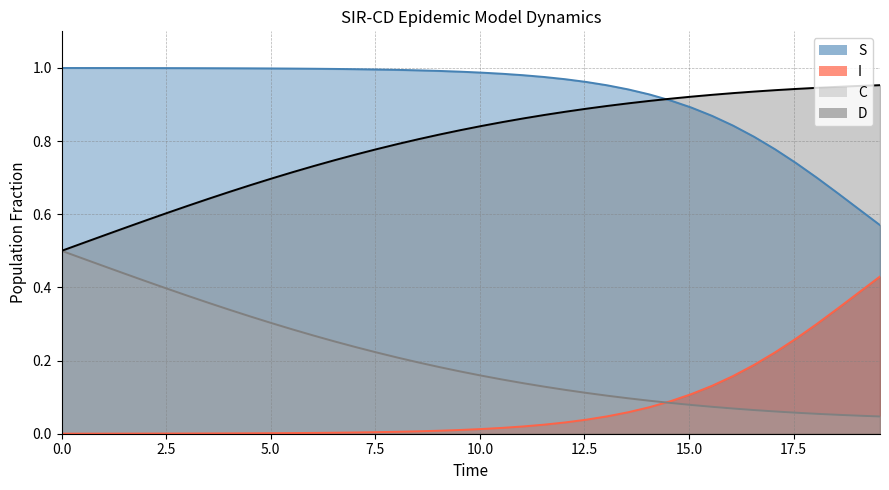

True or false: I and D intersect in this chart.

False